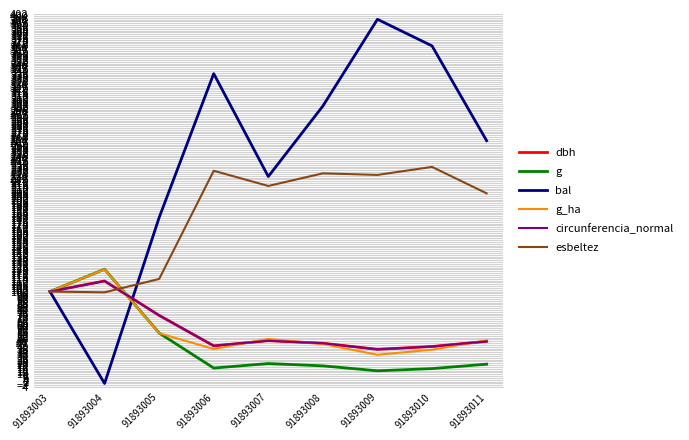

Is it true that circunferencia_normal equals 63.5 at 91893010?

False